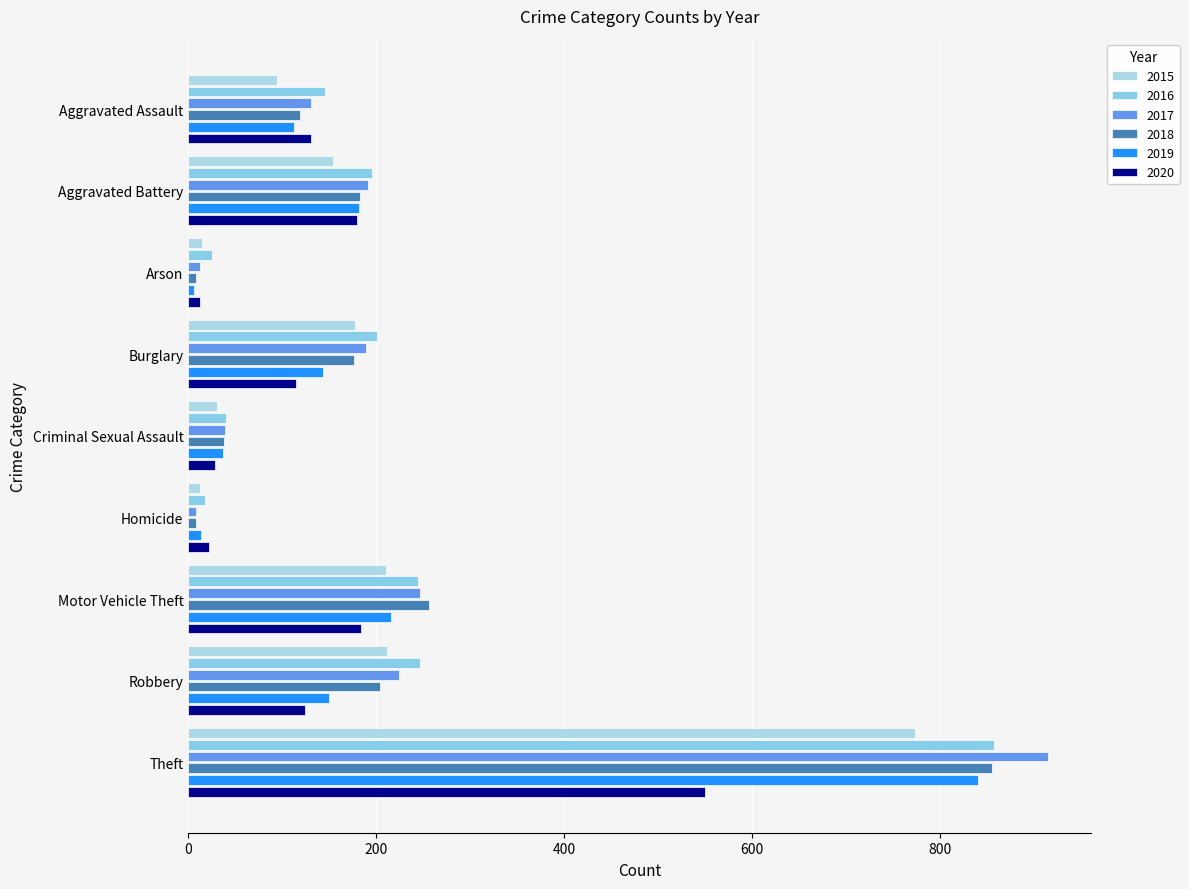

Reading left to right, extract all data points from this chart.

2015: Aggravated Assault=95	Aggravated Battery=154	Arson=15	Burglary=178	Criminal Sexual Assault=31	Homicide=13	Motor Vehicle Theft=211	Robbery=212	Theft=774
2016: Aggravated Assault=146	Aggravated Battery=196	Arson=25	Burglary=201	Criminal Sexual Assault=40	Homicide=18	Motor Vehicle Theft=245	Robbery=247	Theft=858
2017: Aggravated Assault=131	Aggravated Battery=191	Arson=12	Burglary=189	Criminal Sexual Assault=39	Homicide=8	Motor Vehicle Theft=247	Robbery=224	Theft=916
2018: Aggravated Assault=119	Aggravated Battery=183	Arson=8	Burglary=176	Criminal Sexual Assault=38	Homicide=8	Motor Vehicle Theft=256	Robbery=204	Theft=856
2019: Aggravated Assault=113	Aggravated Battery=182	Arson=6	Burglary=143	Criminal Sexual Assault=37	Homicide=14	Motor Vehicle Theft=216	Robbery=150	Theft=841
2020: Aggravated Assault=131	Aggravated Battery=180	Arson=12	Burglary=115	Criminal Sexual Assault=28	Homicide=22	Motor Vehicle Theft=184	Robbery=124	Theft=550